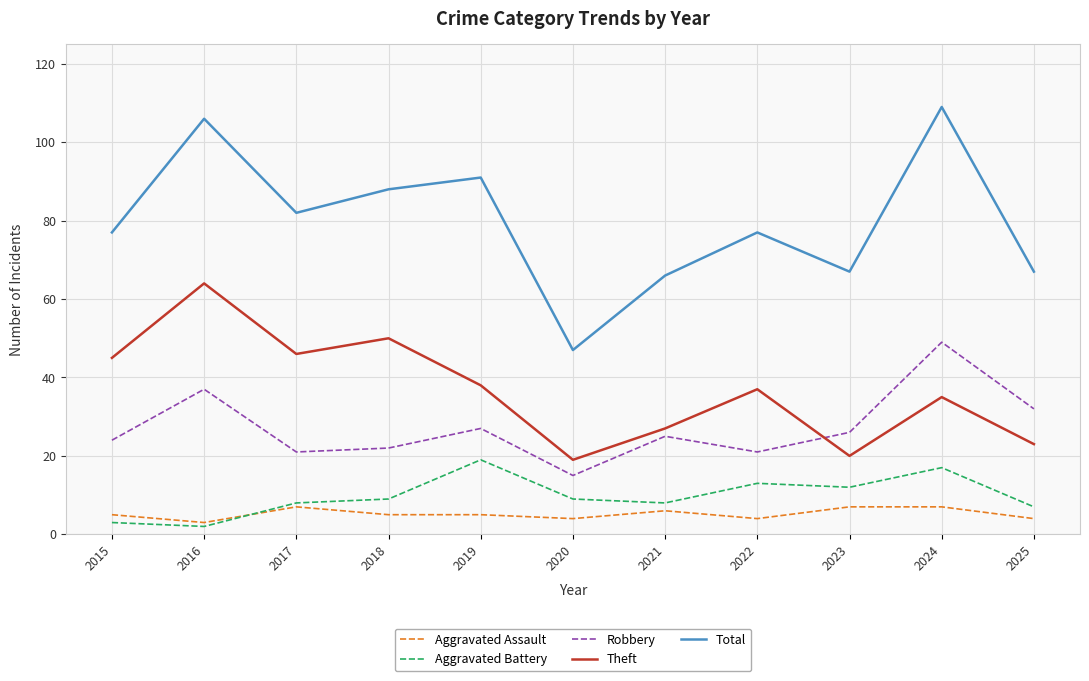

The Total series shows 28 at 2023. True or false?

False